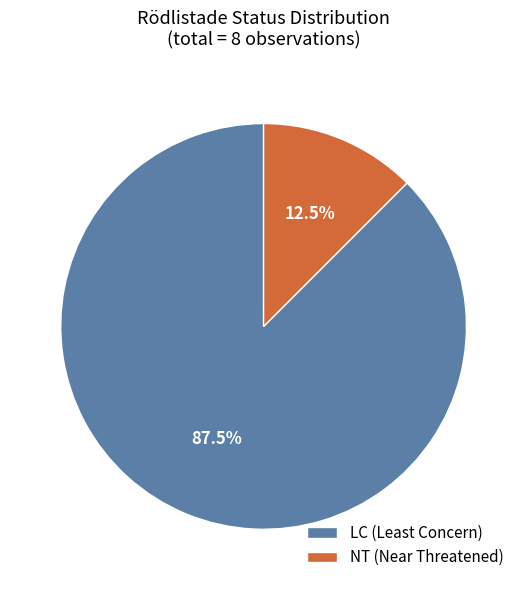

Is the sum of LC (Least Concern) and NT (Near Threatened) greater than half?

Yes